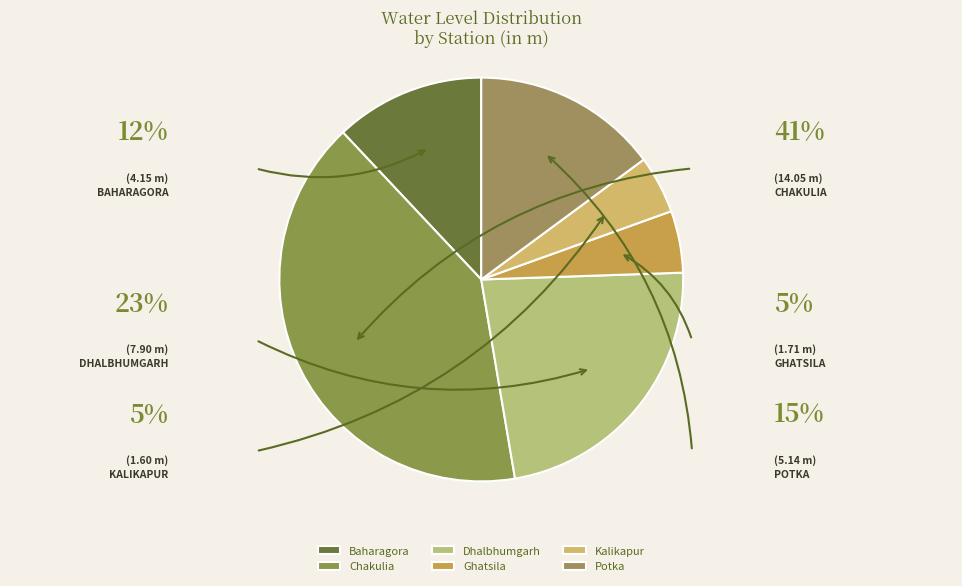

True or false: Ghatsila accounts for 5% of the total.

True